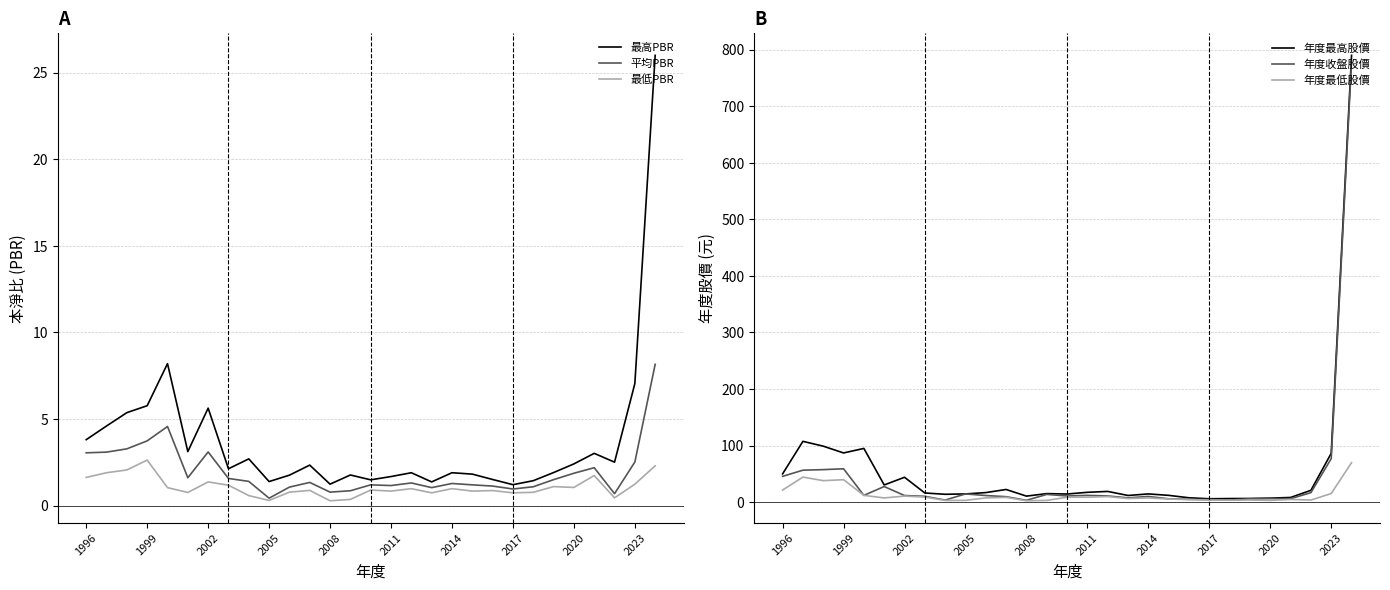

The 年度最低股價 series shows 8.7 at 14. True or false?

True